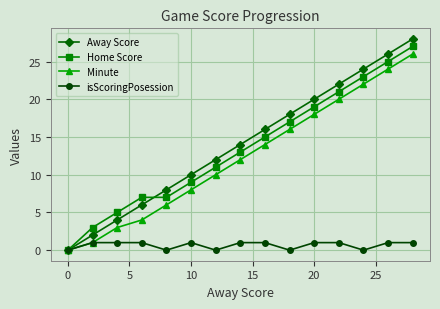

Which series has the widest spread of values?

Away Score